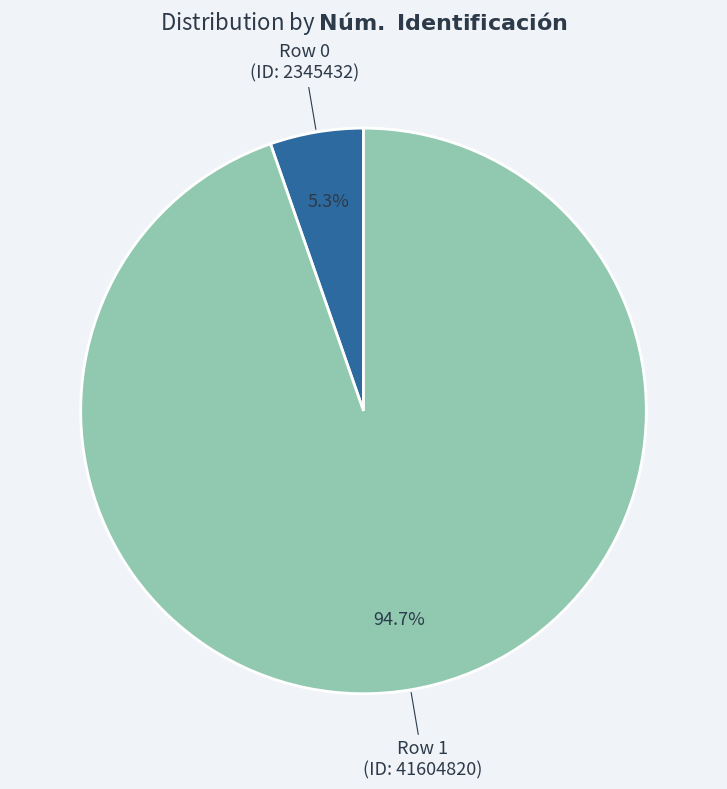

How many segments does this pie chart have?

2